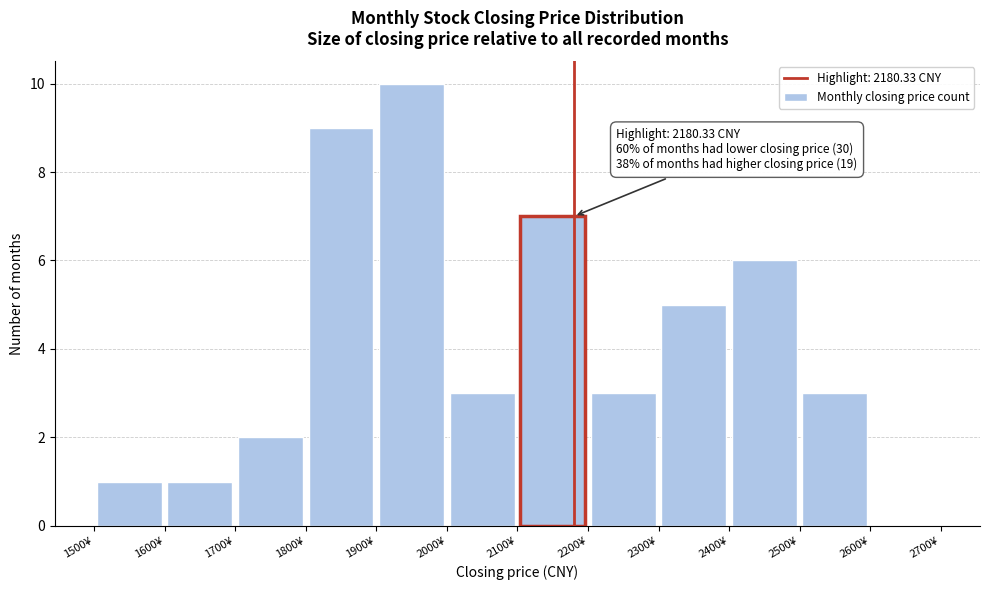

Over which range of the x-axis is the bar tallest?

1900 to 2000